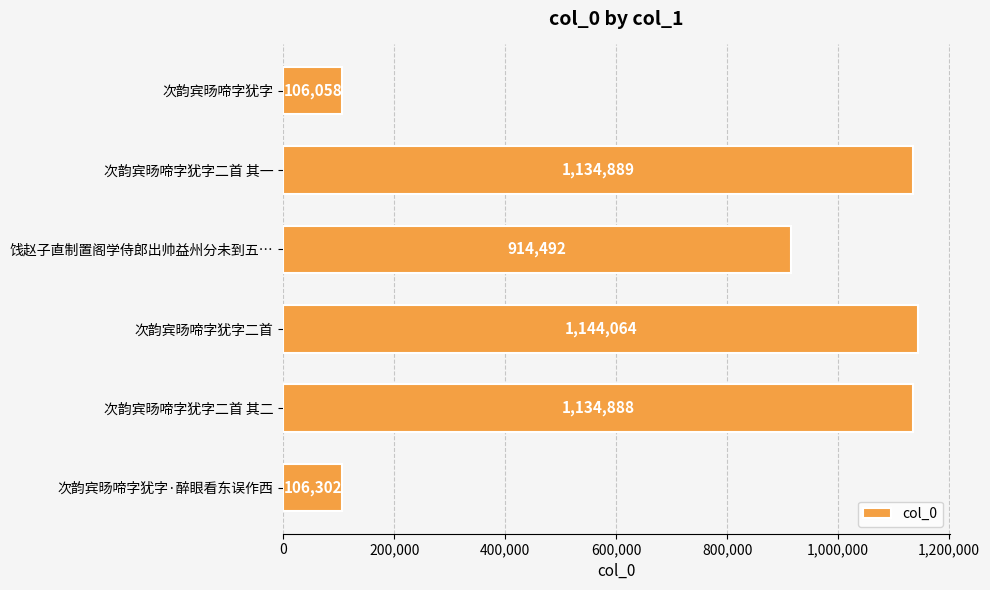

What is the sum of the values at 次韵宾旸啼字犹字二首 其一 and 次韵宾旸啼字犹字二首 其二?

2269777